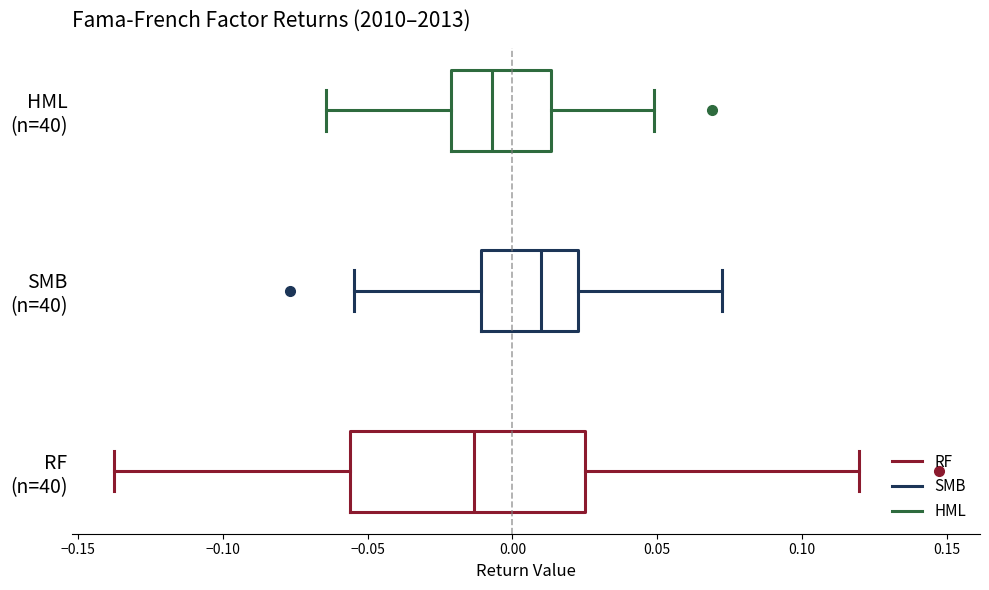

Reading bottom to top, transcribe this box plot: for each box, give where its median line is, the range the box spans, and where its two whiskers end, as read against the x-axis. The values are not printed on the chart, so give them approximately, as read against the axis.

RF (n=40): median -0.015, box -0.055 to 0.025, whiskers -0.140 to 0.120
SMB (n=40): median 0.010, box -0.010 to 0.025, whiskers -0.055 to 0.075
HML (n=40): median -0.005, box -0.020 to 0.015, whiskers -0.065 to 0.050